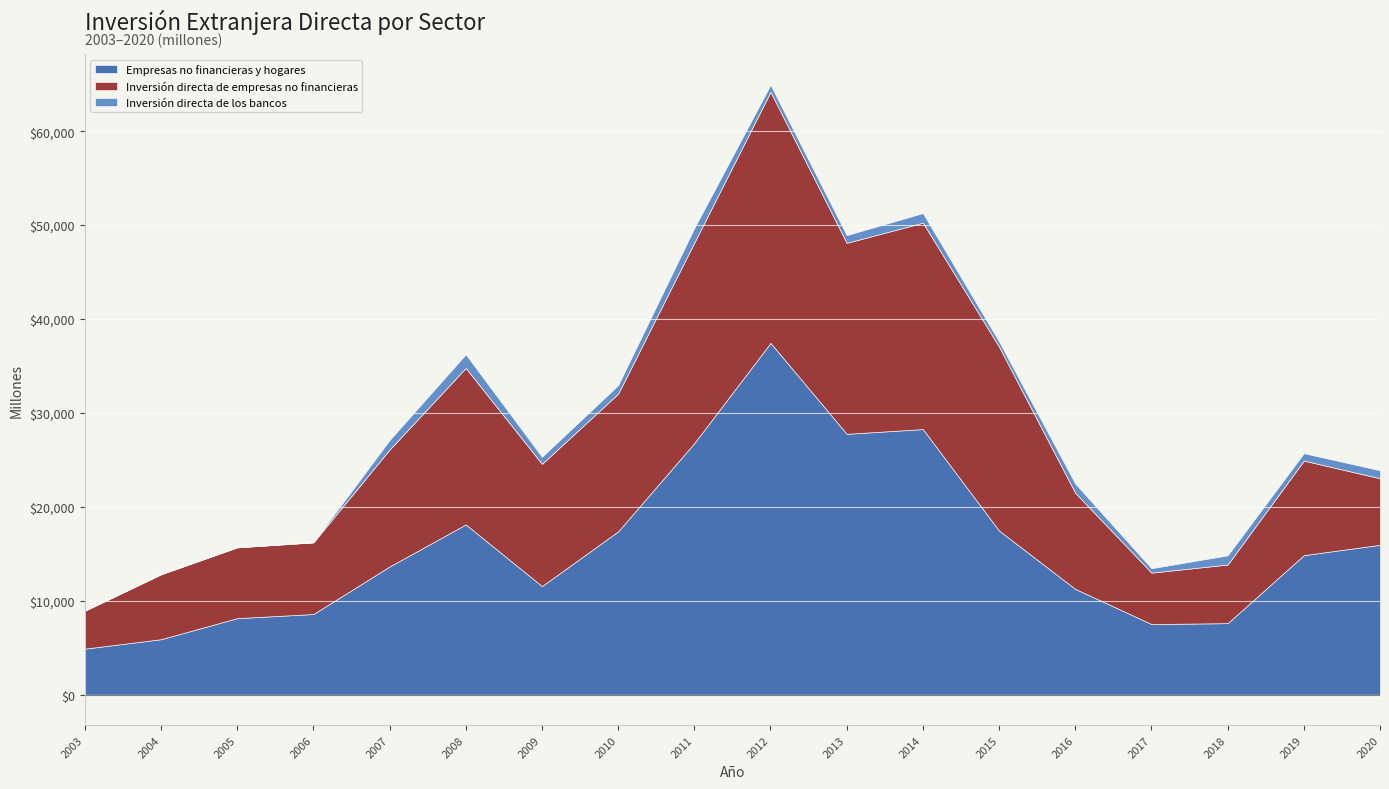

At which label does Empresas no financieras y hogares first exceed 14858?

2008